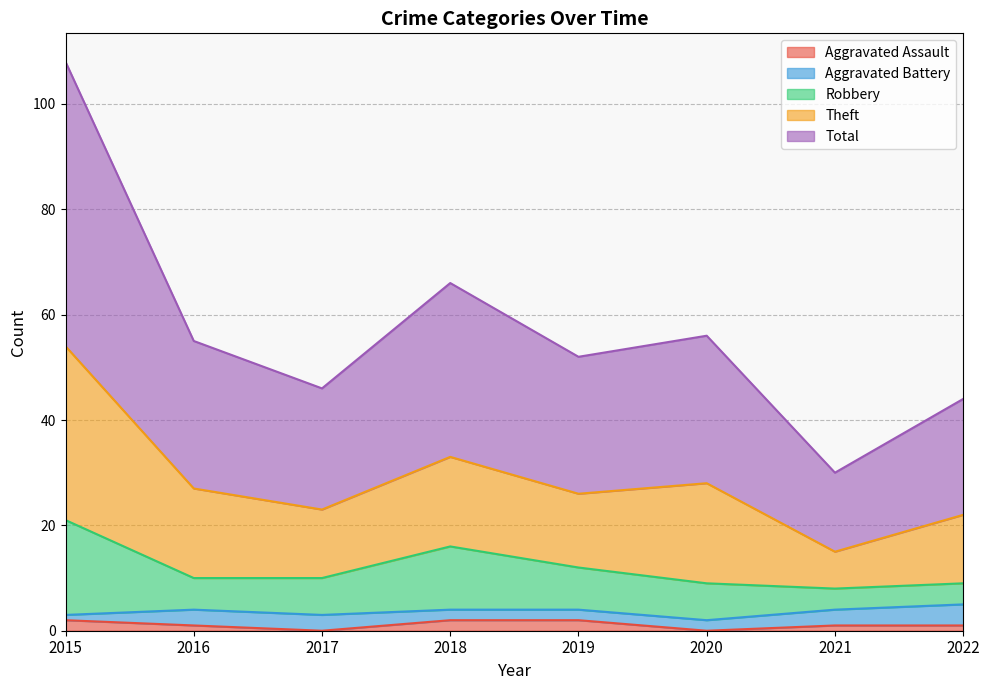

What is the value of the Aggravated Assault point at the 1st from the left?

2